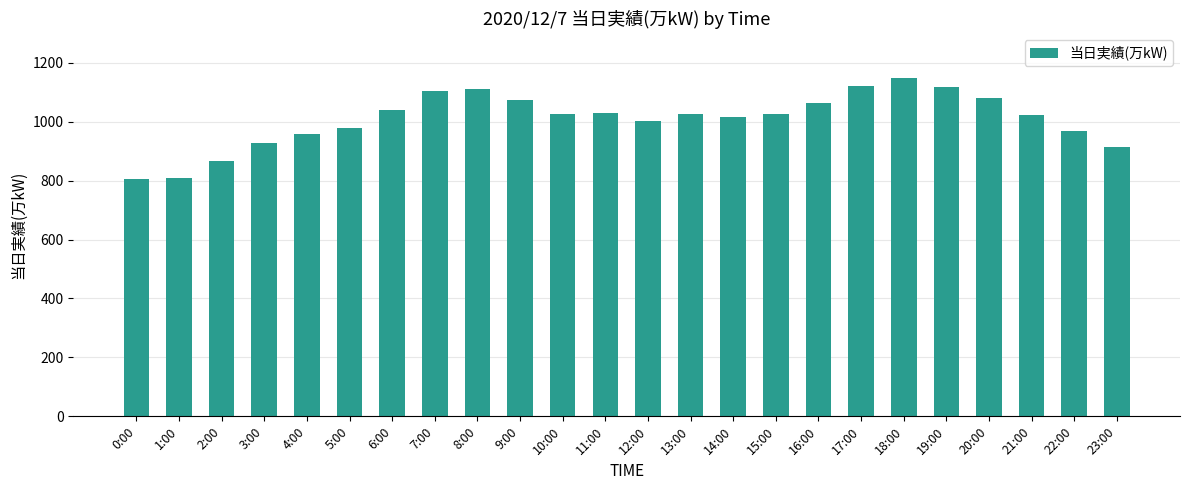

What is the difference between the maximum and minimum values?

345